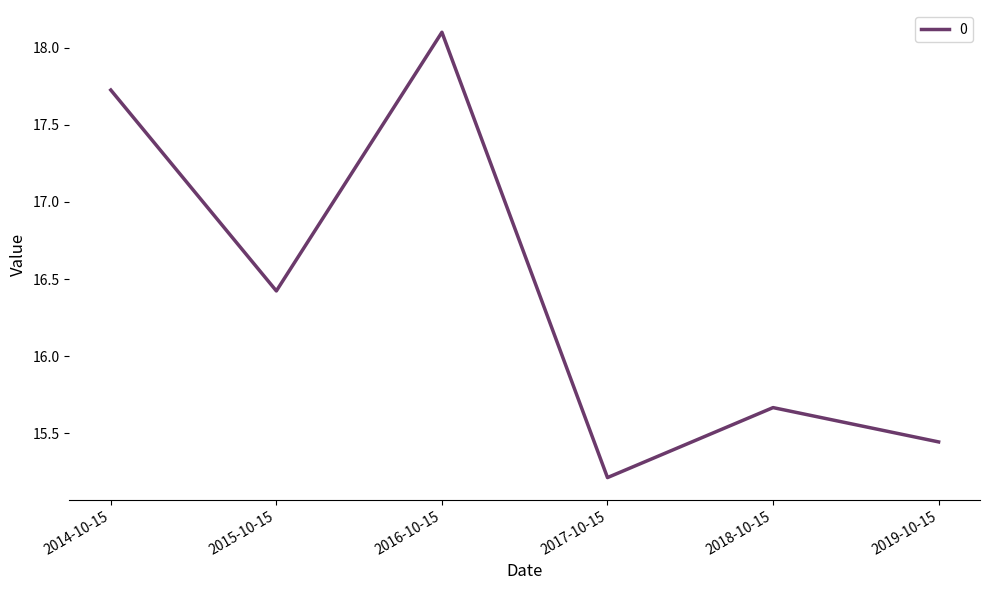

What is the change in value from 2014-10-15 to 2018-10-15?

-2.1